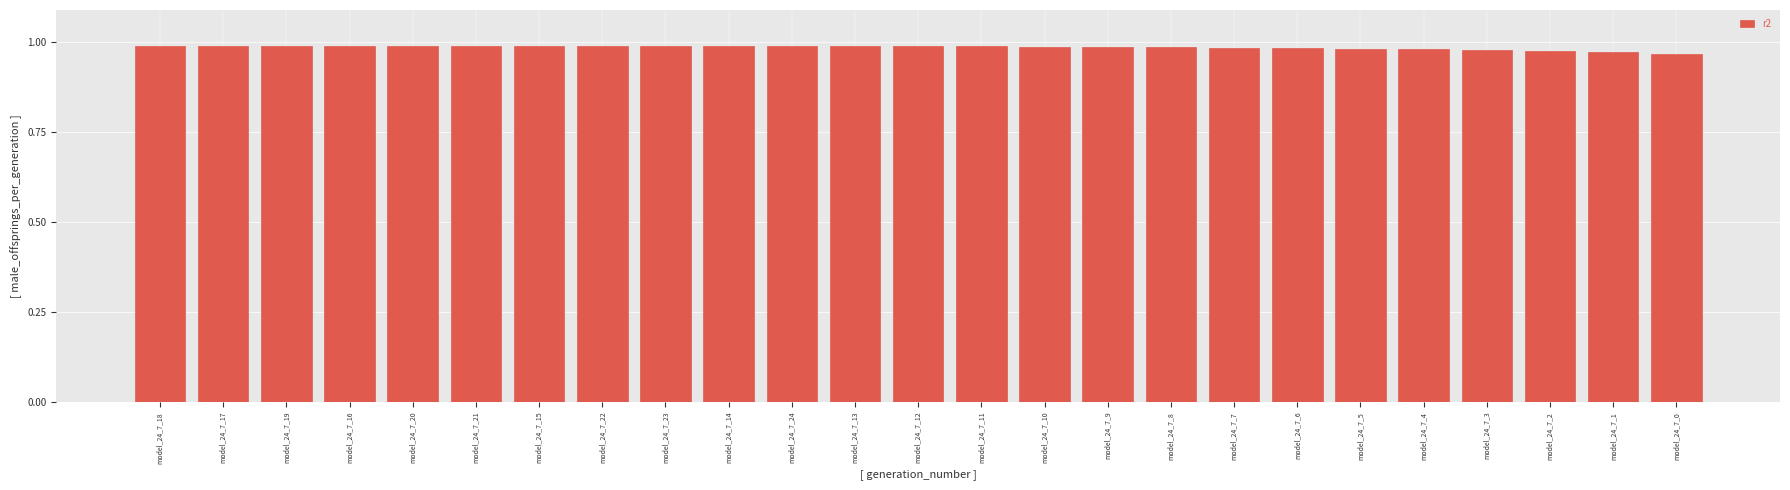

What is the sum of the values at model_24_7_18 and model_24_7_16?

2.0